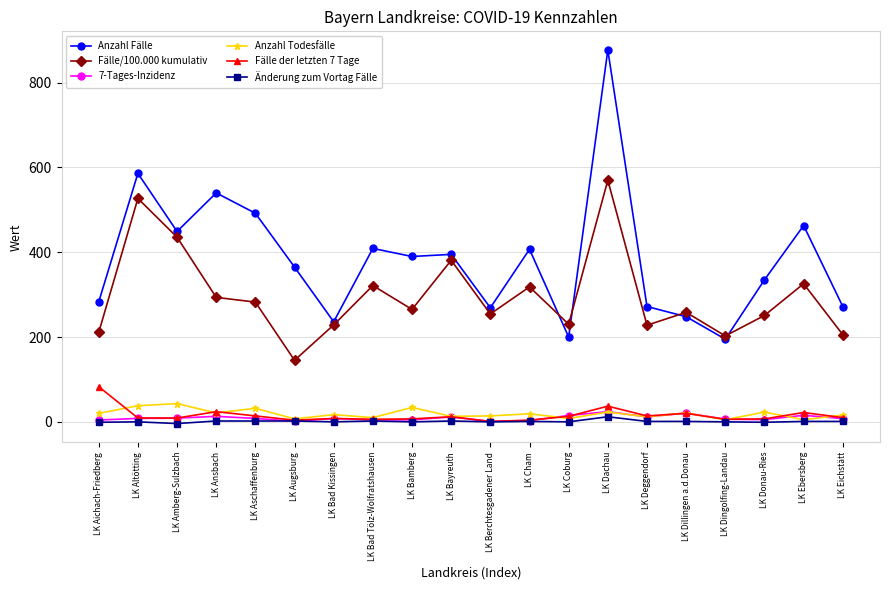

What is the maximum value for Änderung zum Vortag Fälle?

12.0